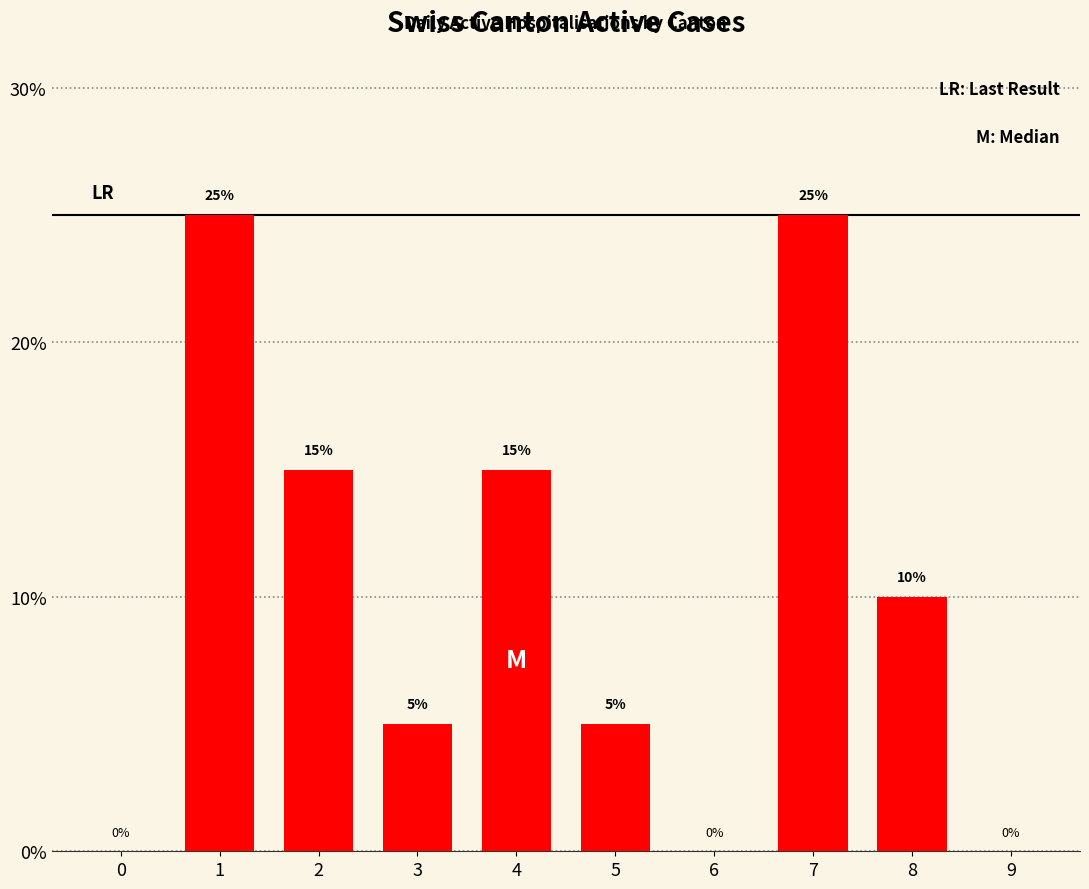

How many values are between 0 and 15?

8